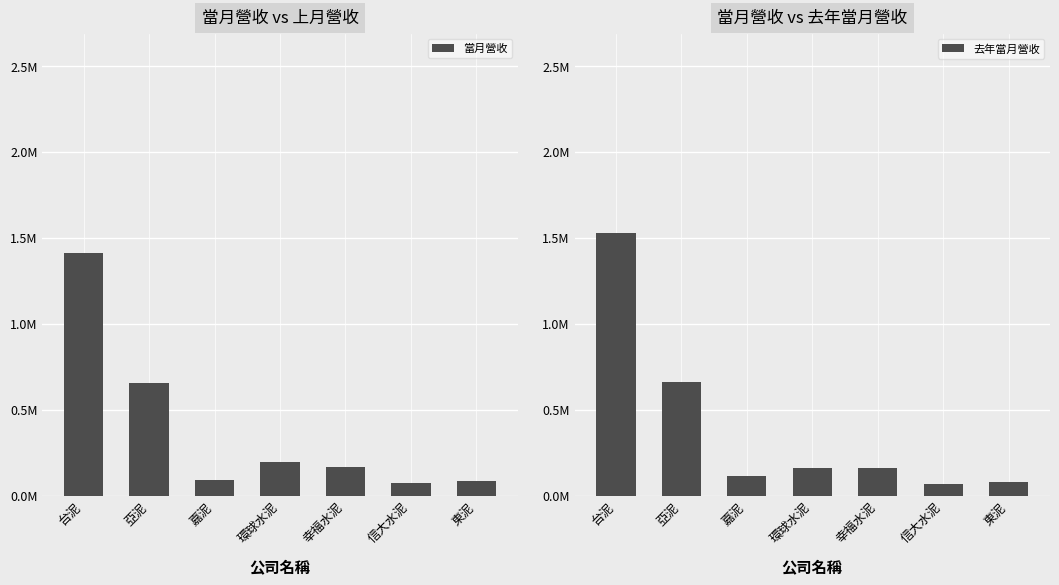

Which category has the lowest value across all series?

信大水泥